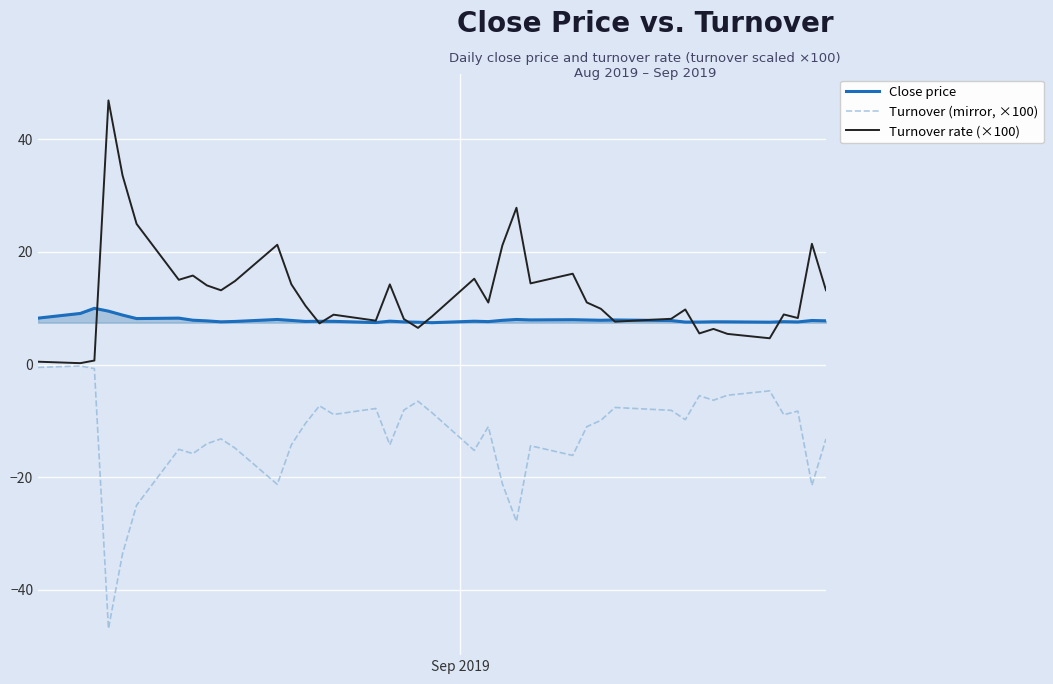

What is the greatest value displayed?

46.9